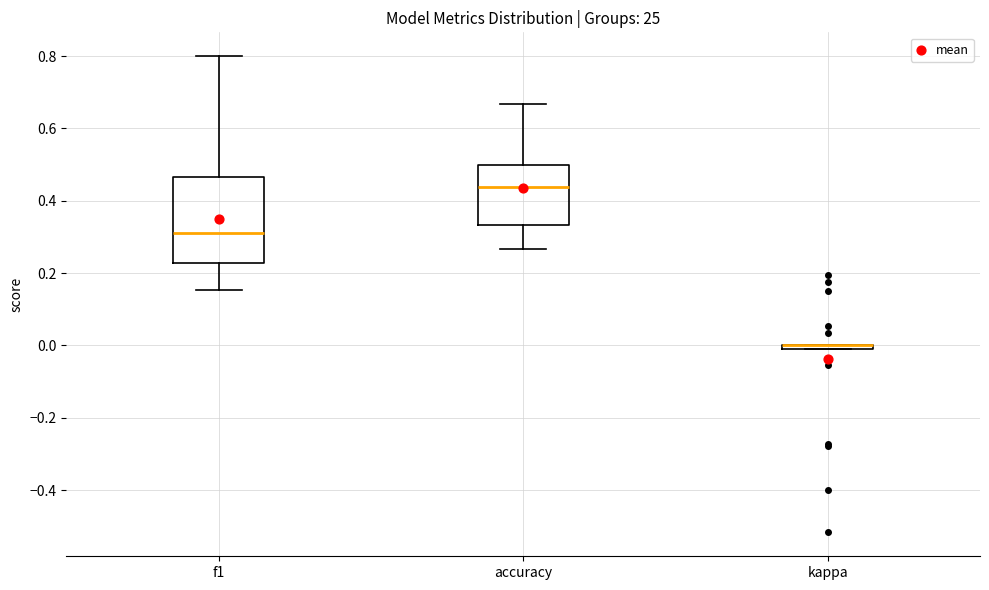

Which box is the tallest, from its lower edge to its upper edge?

f1